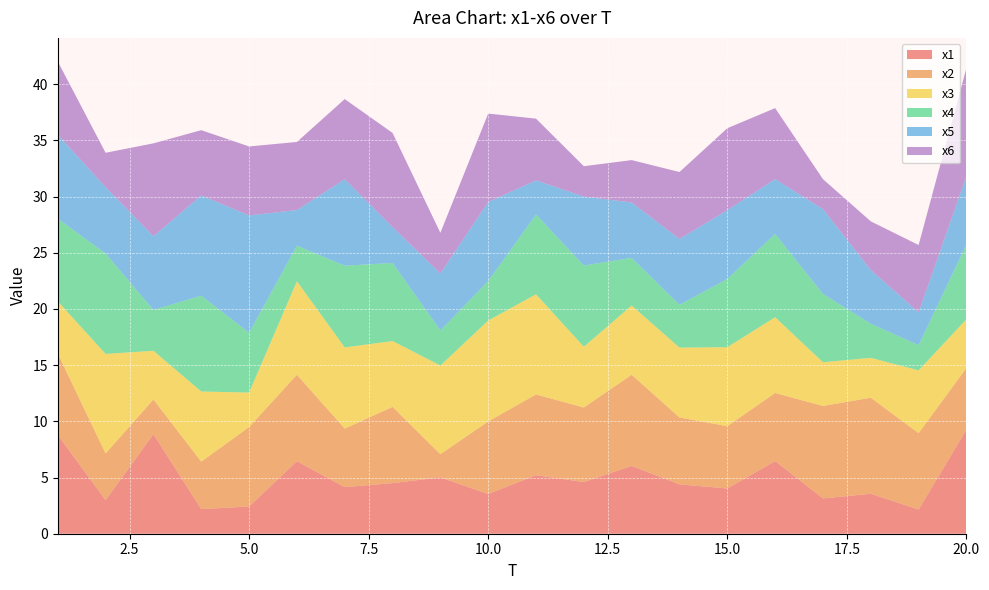

Reading left to right, what are all the values shown in this chart?

x1: 1=8.8	2=3.0	3=8.9	4=2.2	5=2.4	6=6.5	7=4.1	8=4.5	9=5.0	10=3.5	11=5.2	12=4.6	13=6.0	14=4.4	15=4.0	16=6.5	17=3.1	18=3.6	19=2.2	20=9.3
x2: 1=7.2	2=4.2	3=3.1	4=4.2	5=7.1	6=7.7	7=5.2	8=6.8	9=2.1	10=6.5	11=7.2	12=6.6	13=8.1	14=5.9	15=5.5	16=6.1	17=8.2	18=8.5	19=6.8	20=5.5
x3: 1=4.7	2=8.9	3=4.3	4=6.2	5=3.1	6=8.3	7=7.2	8=5.9	9=7.9	10=9.0	11=8.9	12=5.4	13=6.2	14=6.2	15=7.0	16=6.7	17=3.9	18=3.5	19=5.6	20=4.3
x4: 1=7.4	2=8.9	3=3.6	4=8.5	5=5.3	6=3.2	7=7.3	8=6.9	9=3.1	10=3.5	11=7.1	12=7.2	13=4.2	14=3.8	15=6.1	16=7.4	17=6.1	18=3.0	19=2.2	20=6.6
x5: 1=7.5	2=5.9	3=6.6	4=8.9	5=10.4	6=3.2	7=7.7	8=3.2	9=5.1	10=7.0	11=3.0	12=6.1	13=4.9	14=5.9	15=6.1	16=4.9	17=7.5	18=4.8	19=2.9	20=6.1
x6: 1=6.5	2=3.1	3=8.3	4=5.8	5=6.1	6=6.1	7=7.1	8=8.4	9=3.6	10=7.9	11=5.5	12=2.7	13=3.8	14=6.0	15=7.3	16=6.3	17=2.7	18=4.3	19=6.0	20=9.6